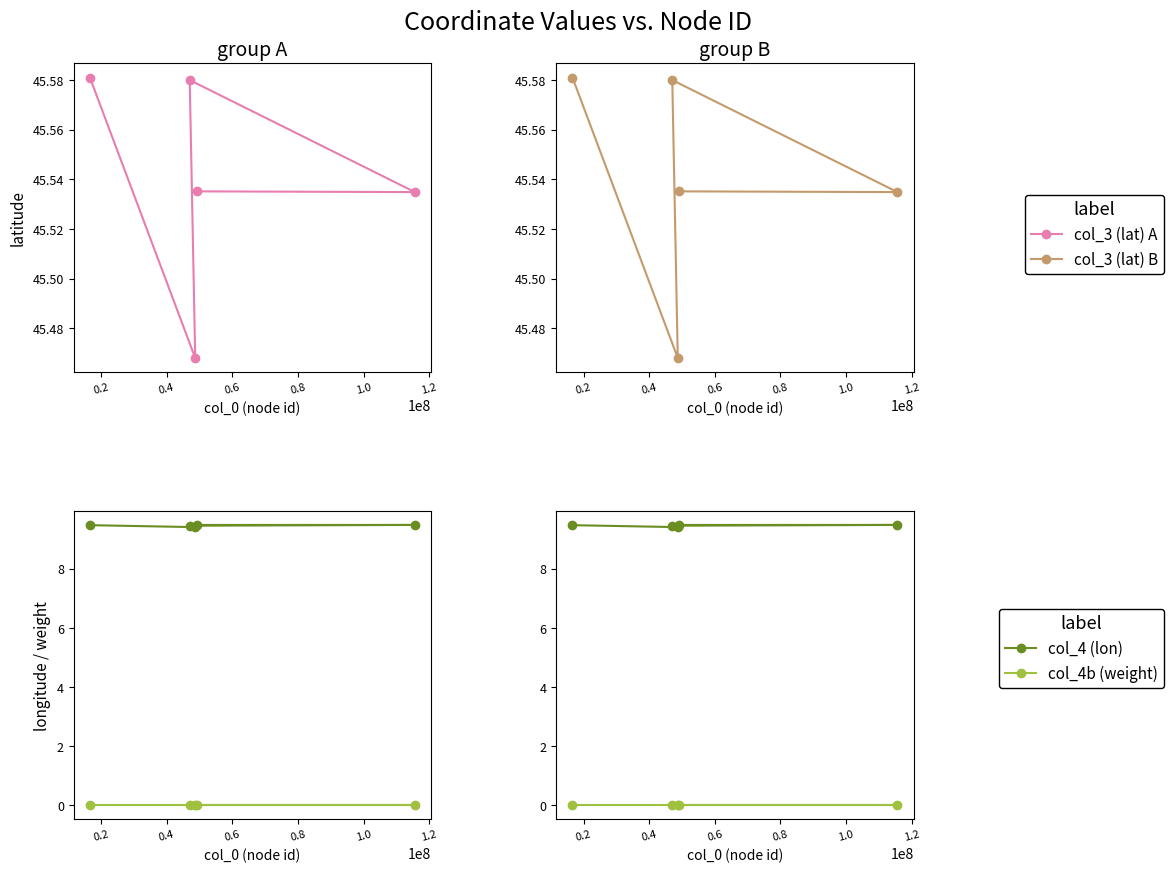

Is it true that col_4 (lon) equals 4.8 at 0.2?

False